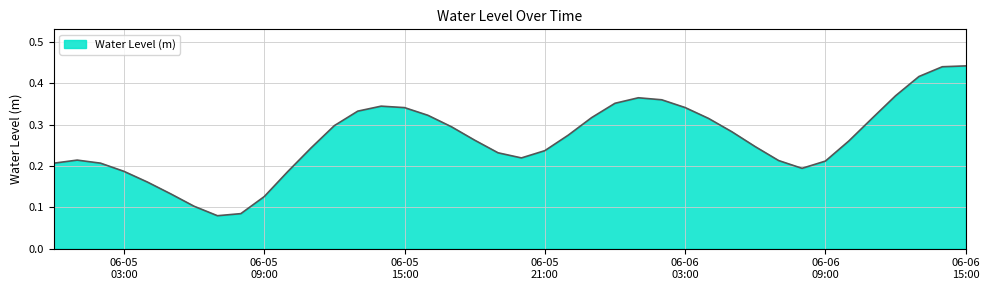

What is the label of the 23rd point from the right?

2023-06-05 17:00:00